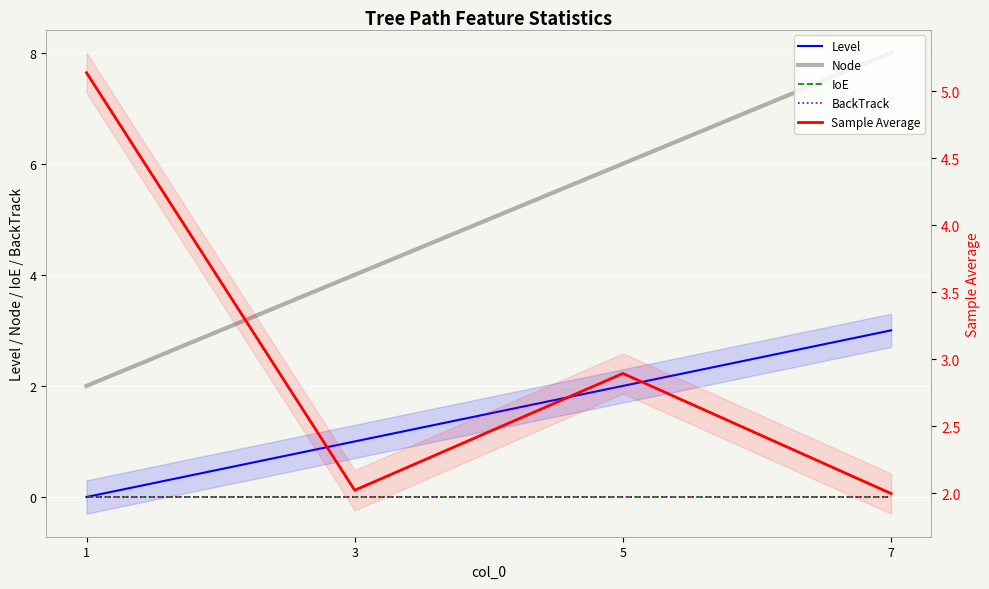

What is the difference between the Level values at 1 and 7?

3.0